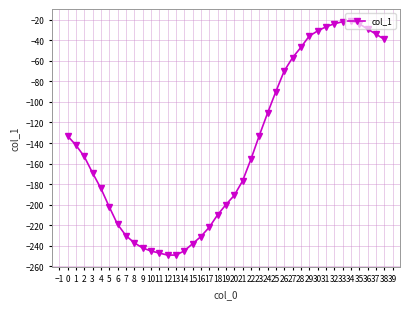

What is the value of the 13th point from the left?

-249